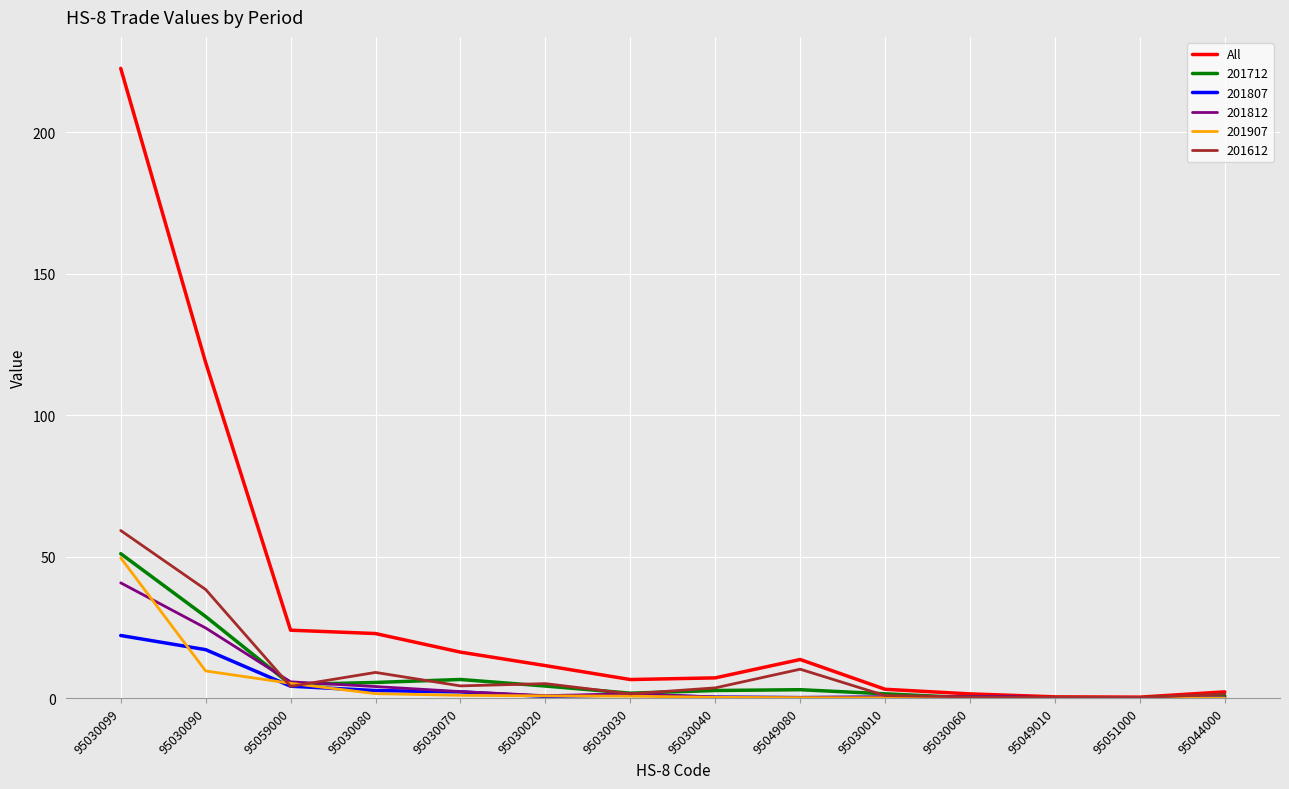

At which category is the sum across all series the highest?

95030099